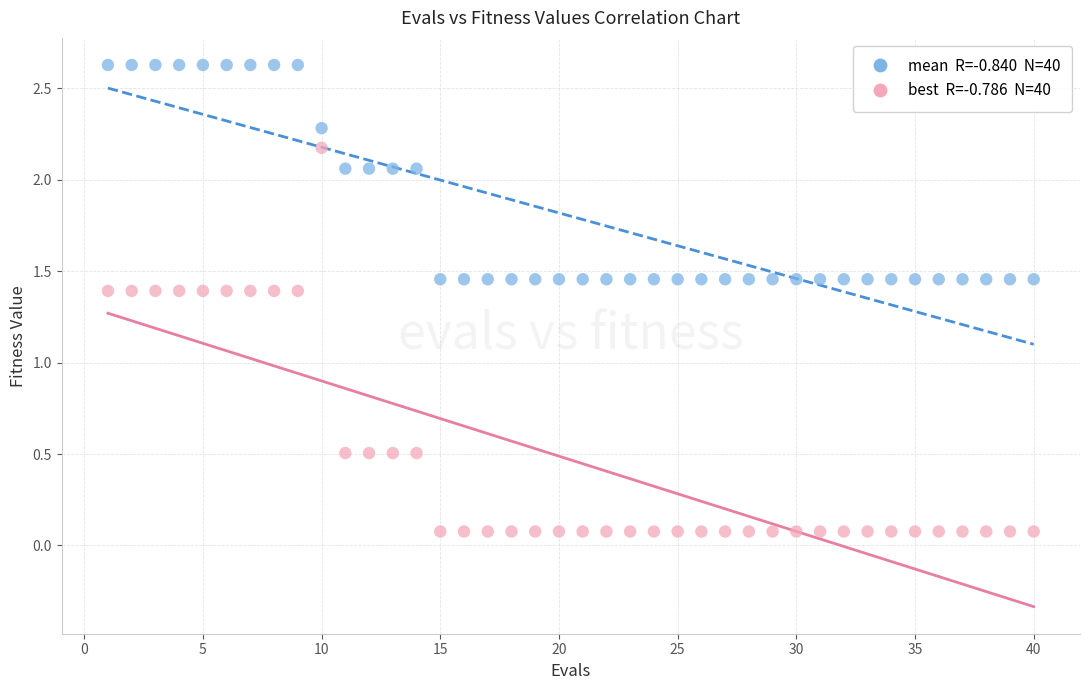

Across all data points, what is the range of X values (max minus min)?

39.0